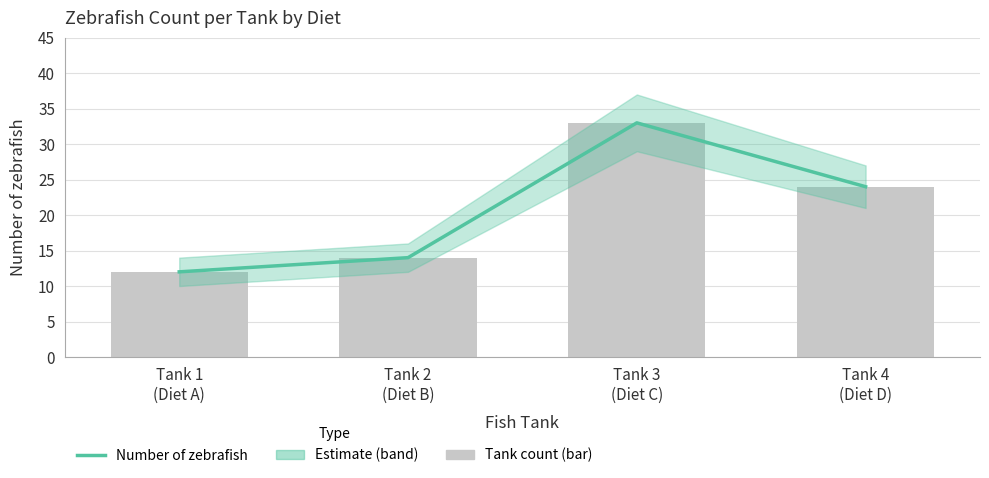

How many data points are less than 24?

2